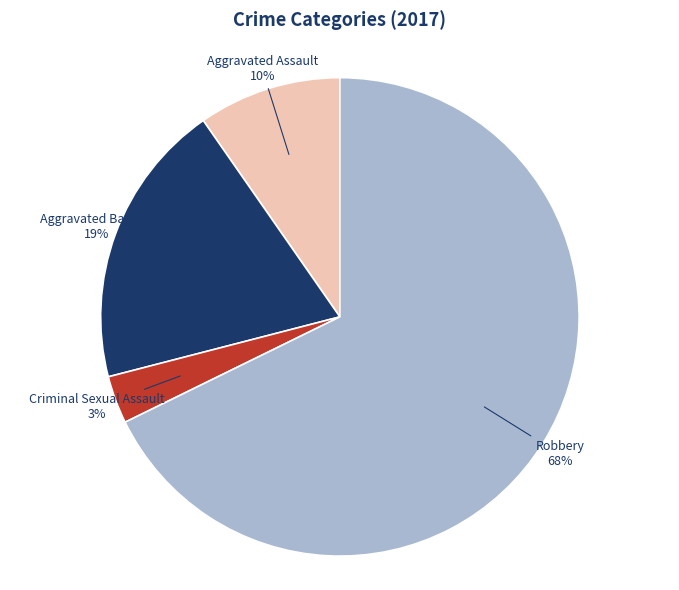

To the nearest percent, what is the average slice percentage?

25%